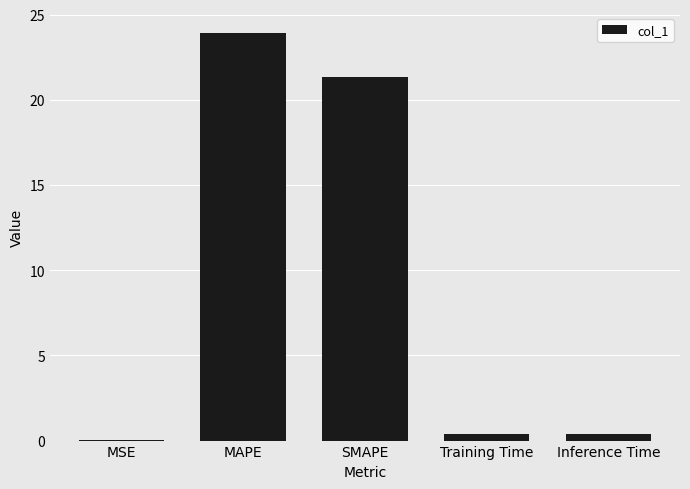

Are the bars horizontal?

No